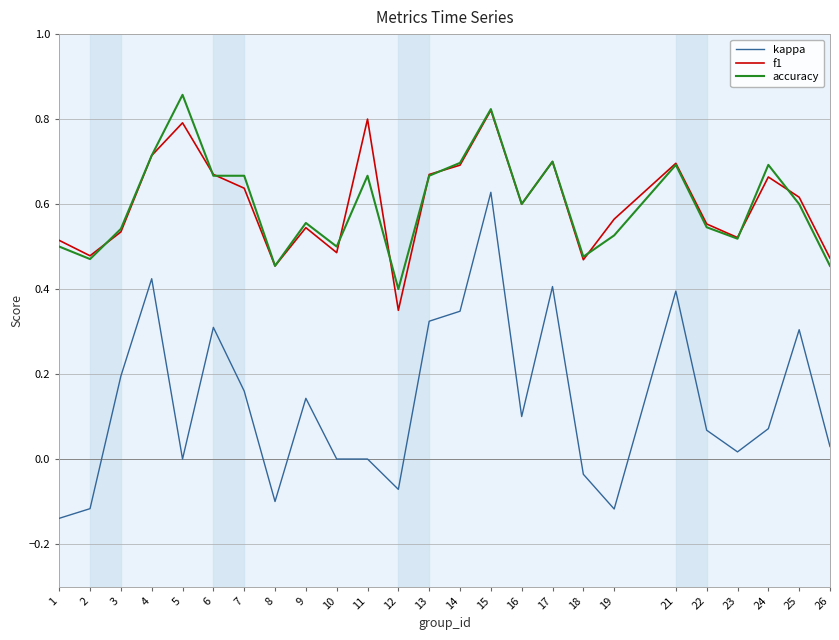

Where is accuracy nearest to the value 0?

12